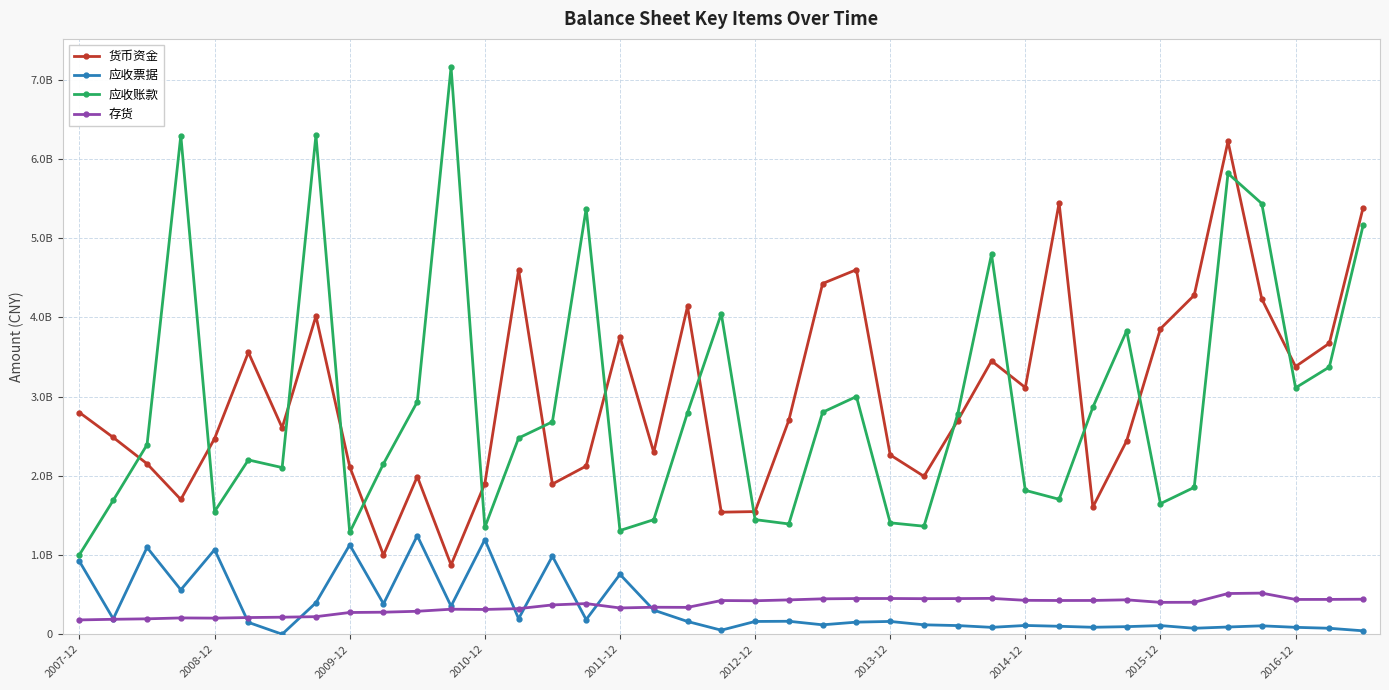

Is this an area chart (filled region under the line)?

No